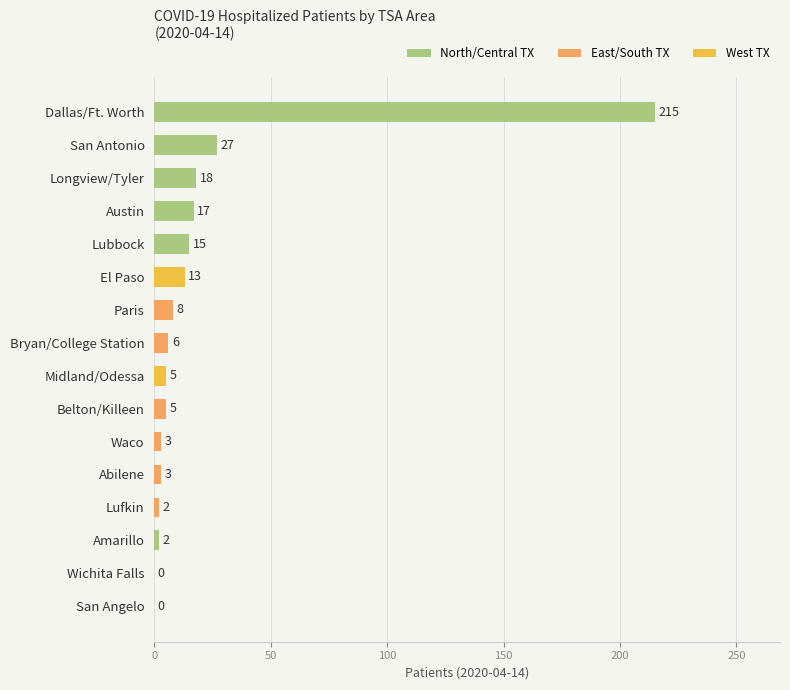

What is the sum of the values at San Antonio and Paris?

35